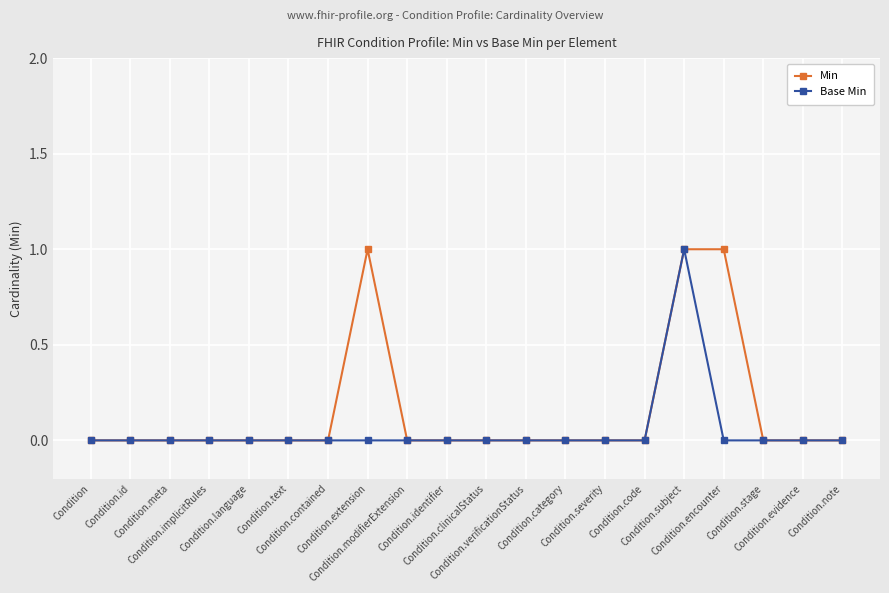

Which series has the largest total across all categories?

Min